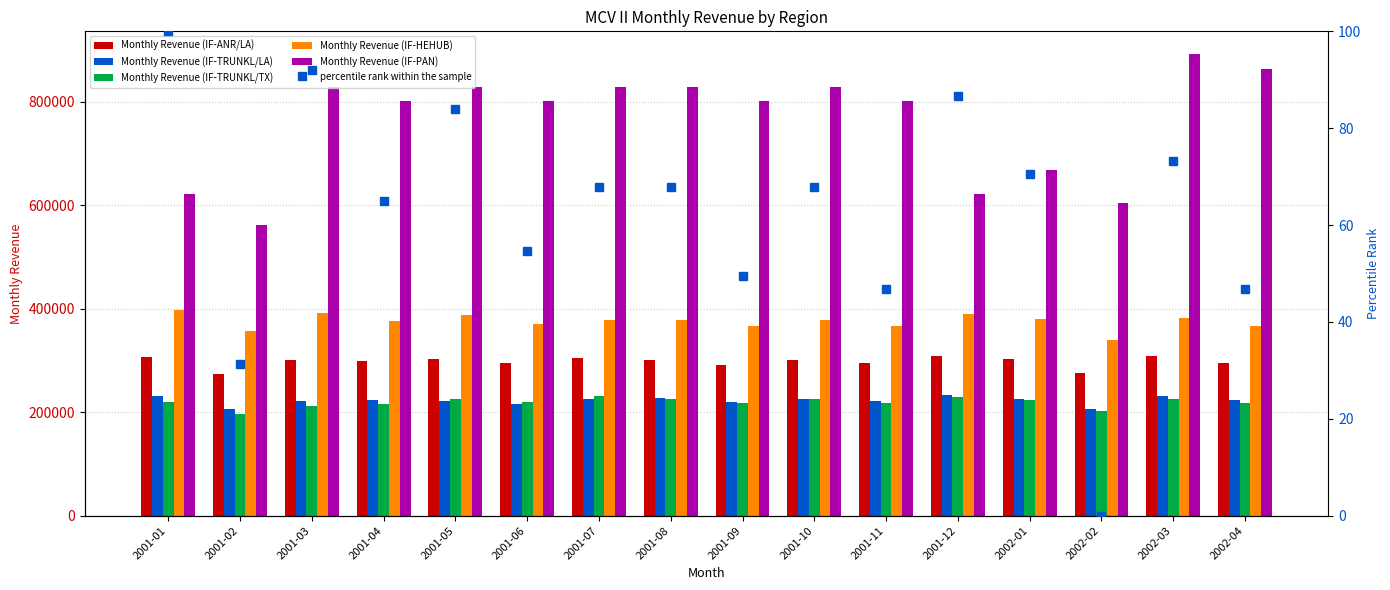

How many groups of bars are there?

16